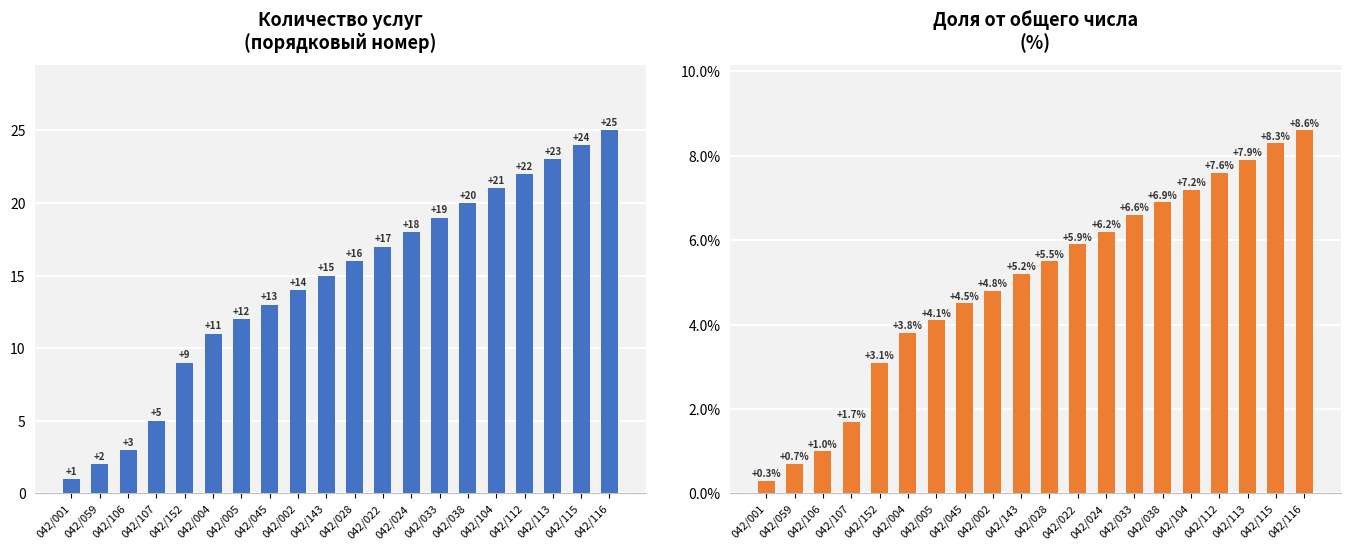

What is the label of the 10th bar from the left?

042/143